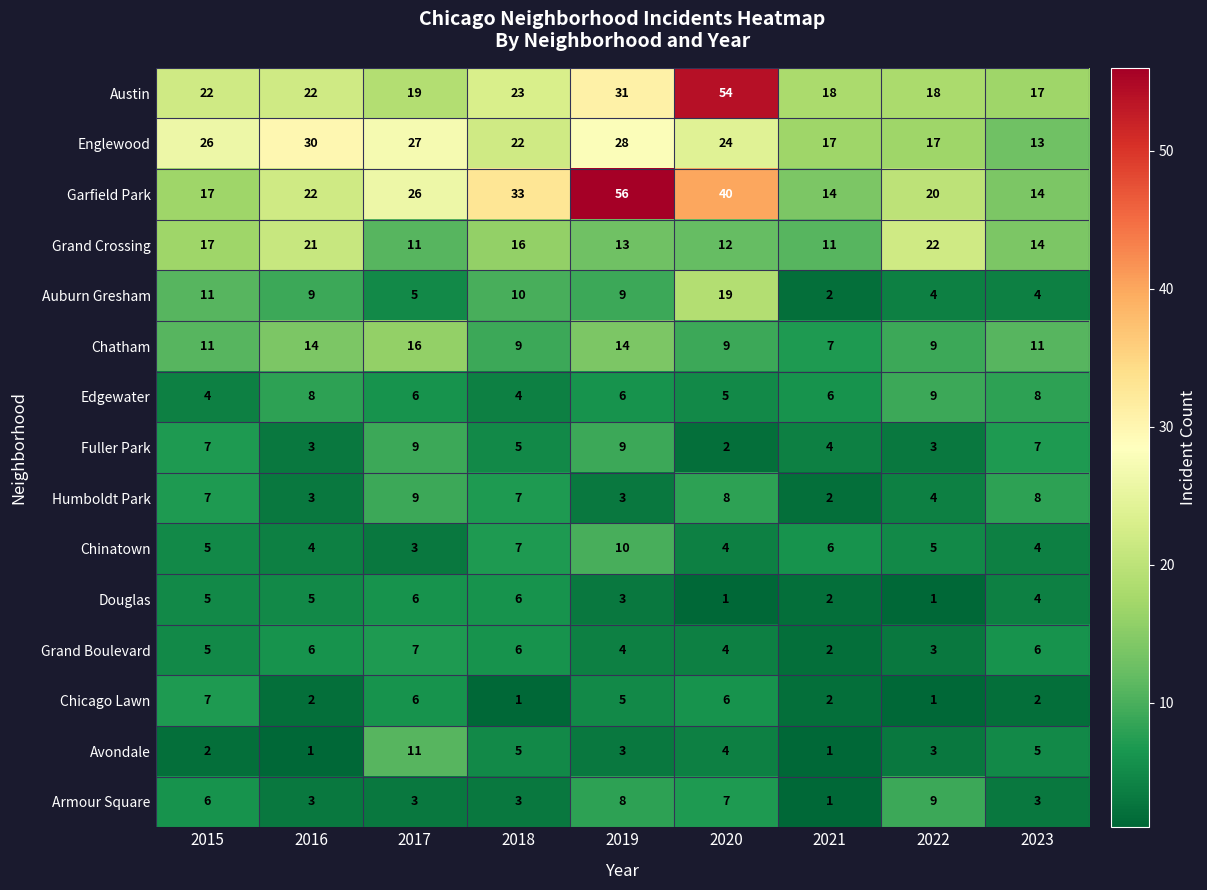

How many series are shown in this chart?

15